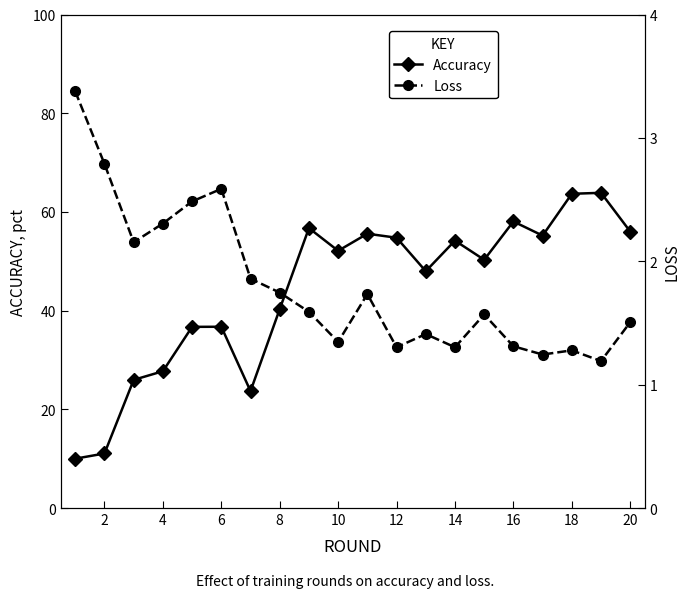

The Accuracy series shows 84.3 at 10. True or false?

False